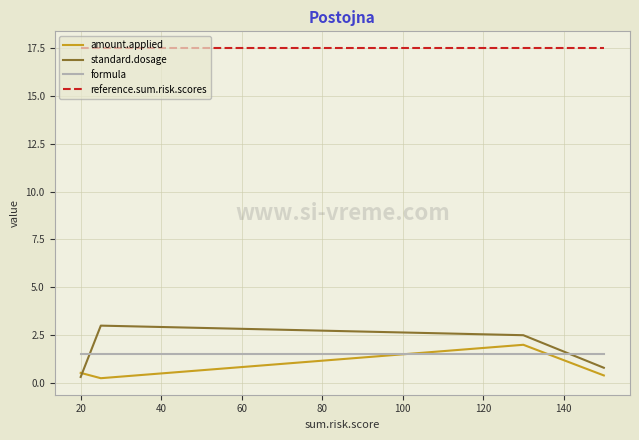

Which series has the largest total across all categories?

reference.sum.risk.scores